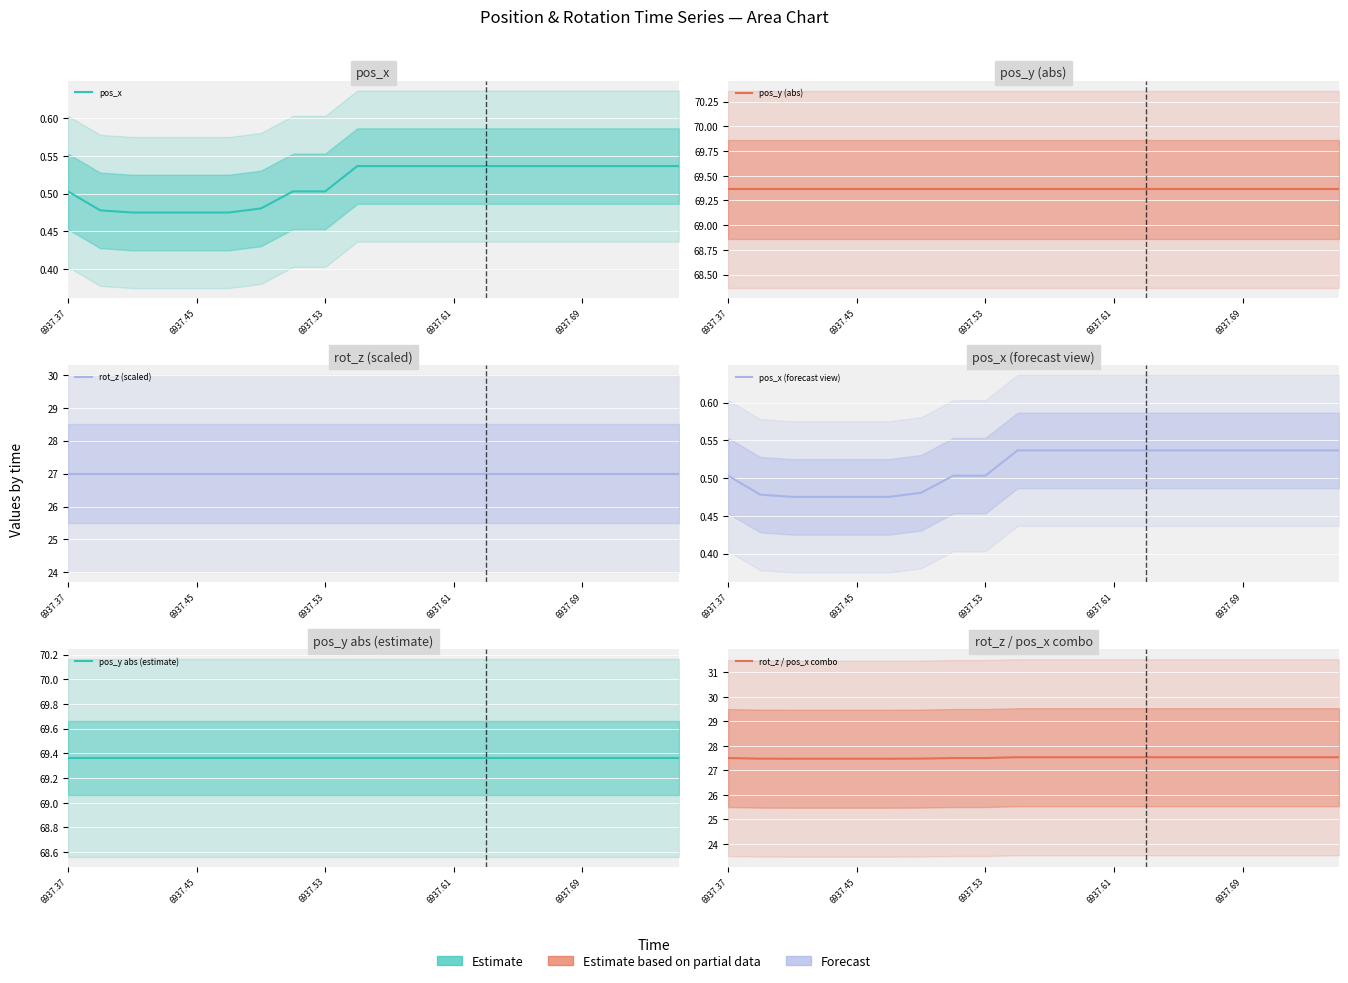

Rank the series by their maximum value, from lowest to highest.

pos_x, pos_x (forecast view), rot_z (scaled), rot_z / pos_x combo, pos_y (abs), pos_y abs (estimate)